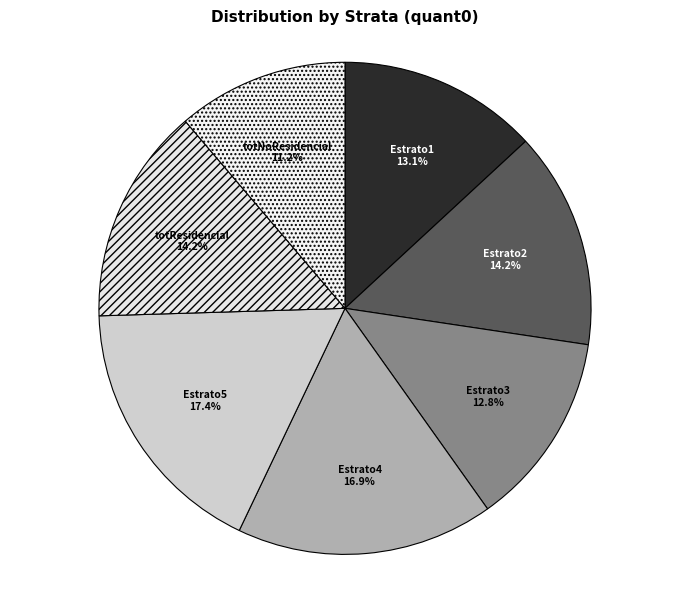

How many slices are in this pie chart?

7